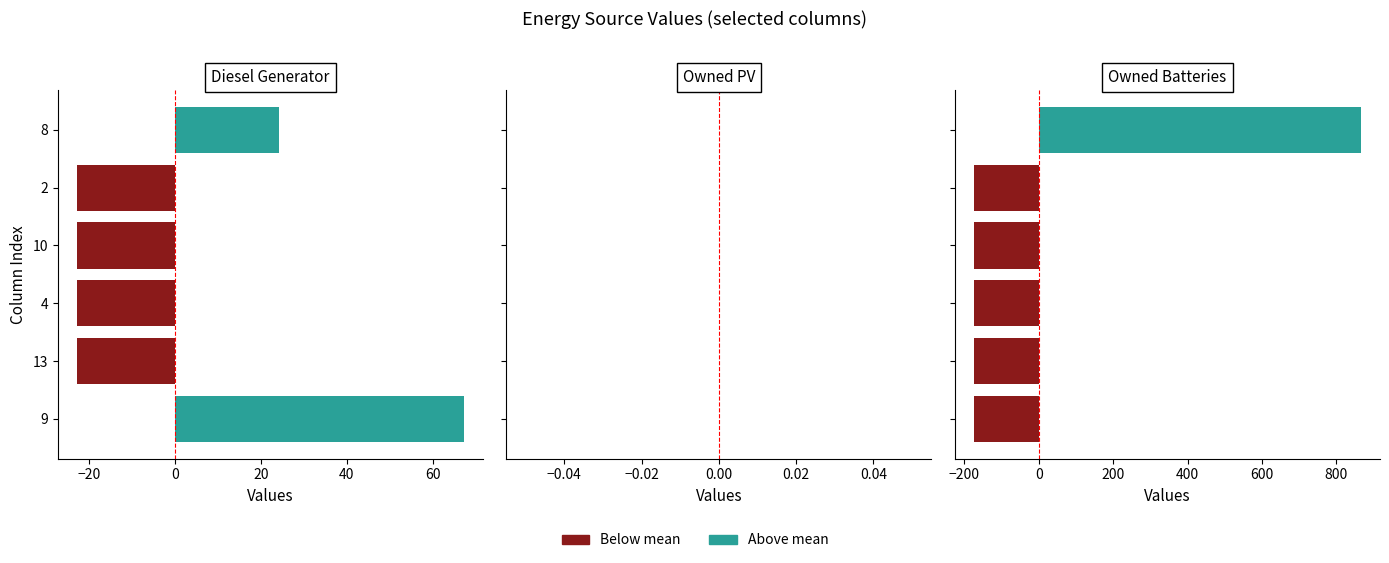

How many bars are there in each group?

6